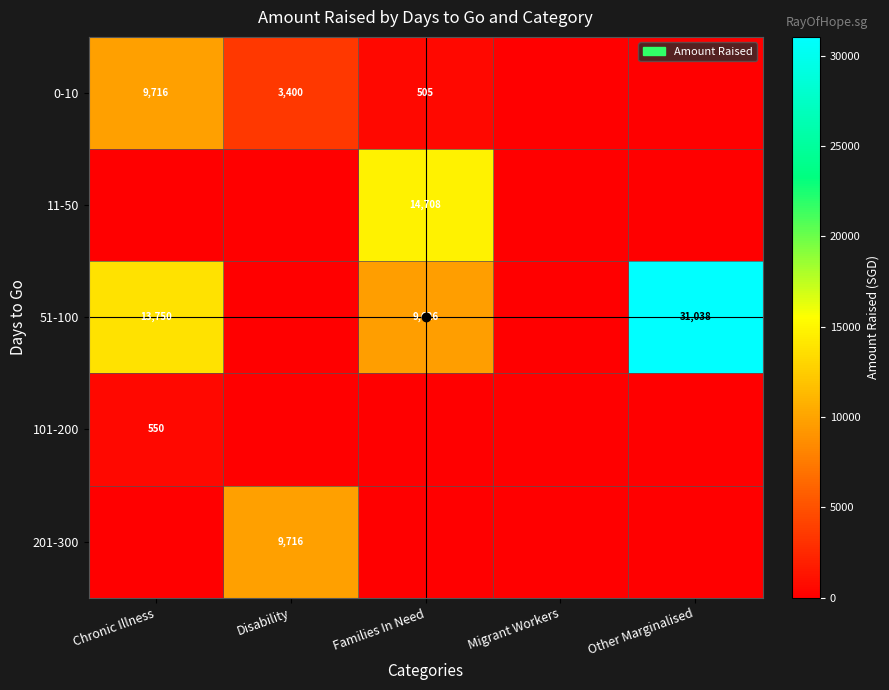

At which category is the sum across all series the highest?

Other Marginalised